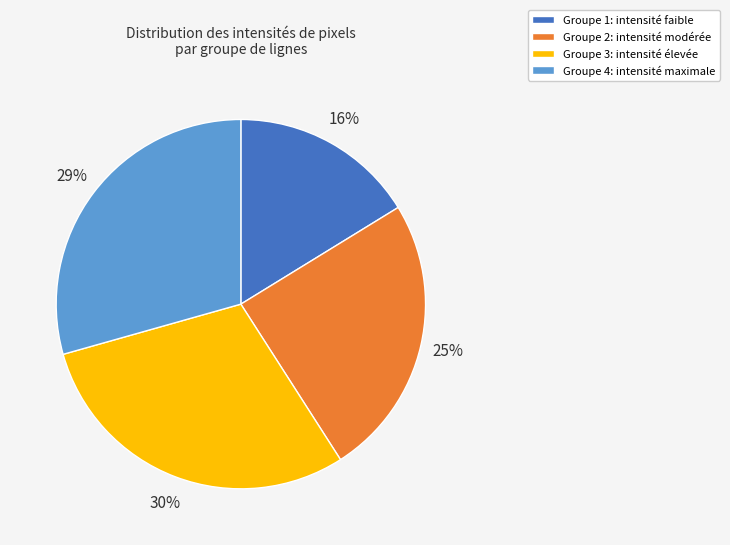

To the nearest percent, what portion does Groupe 2: intensité modérée represent?

25%